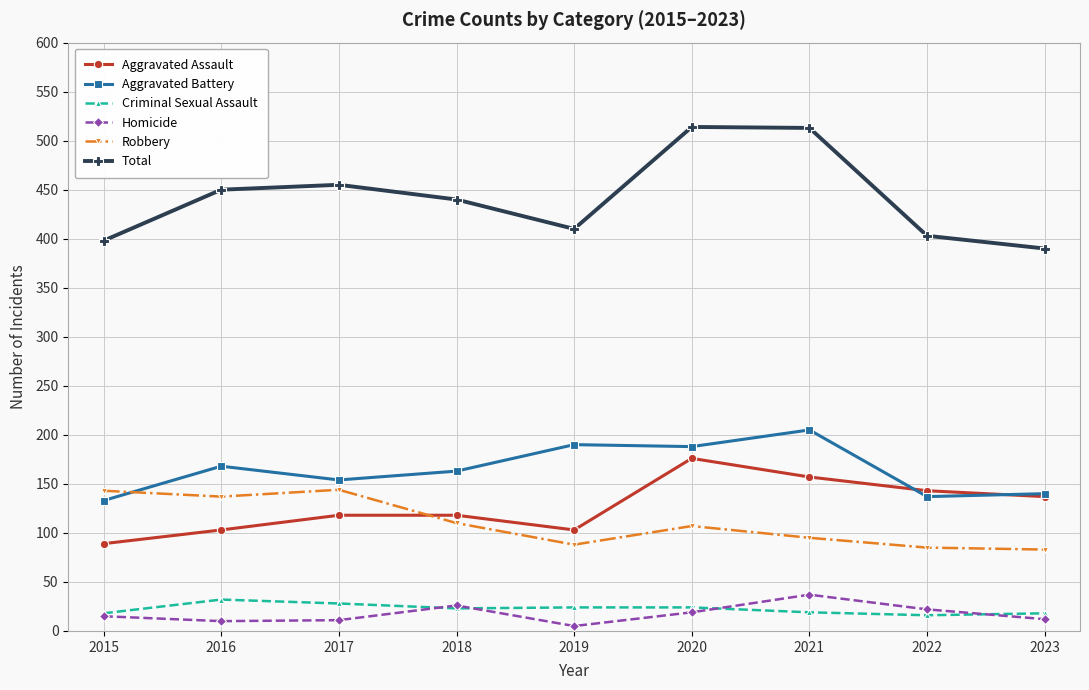

True or false: Total has more than 0 interior local peaks.

True